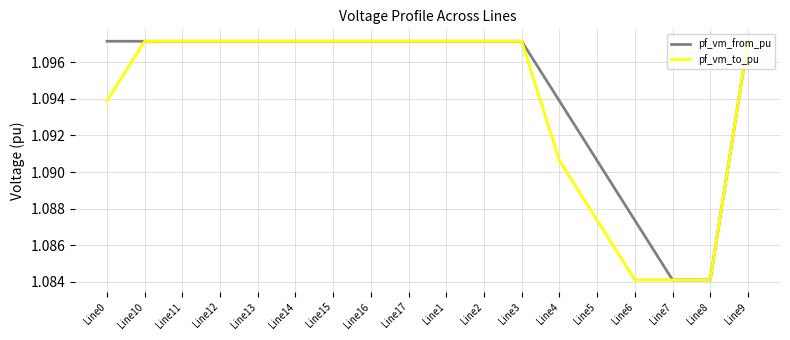

True or false: pf_vm_to_pu has a value of 1.5 at Line8.

False